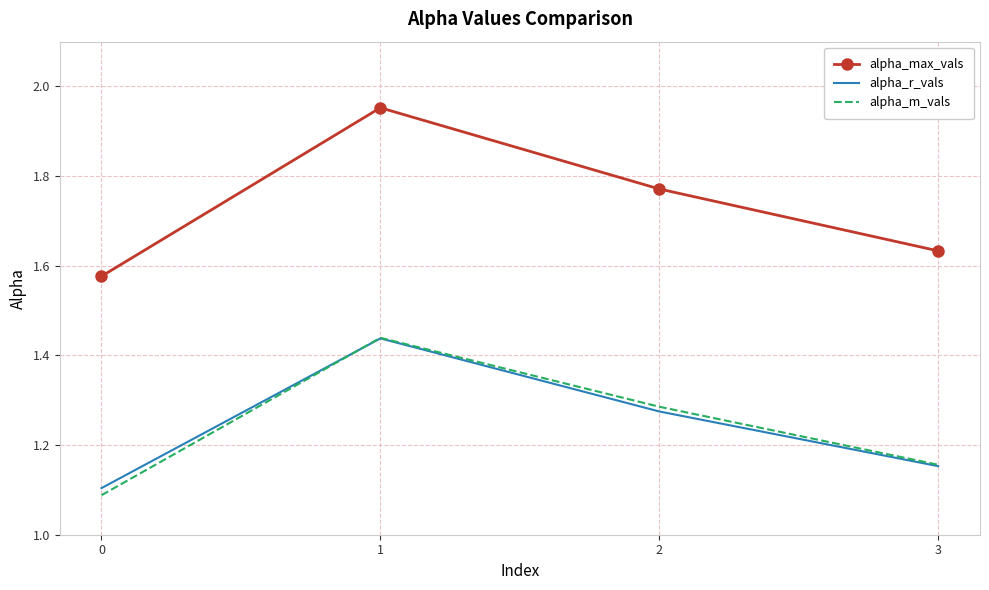

What are all the series names shown in the legend?

alpha_max_vals, alpha_r_vals, alpha_m_vals